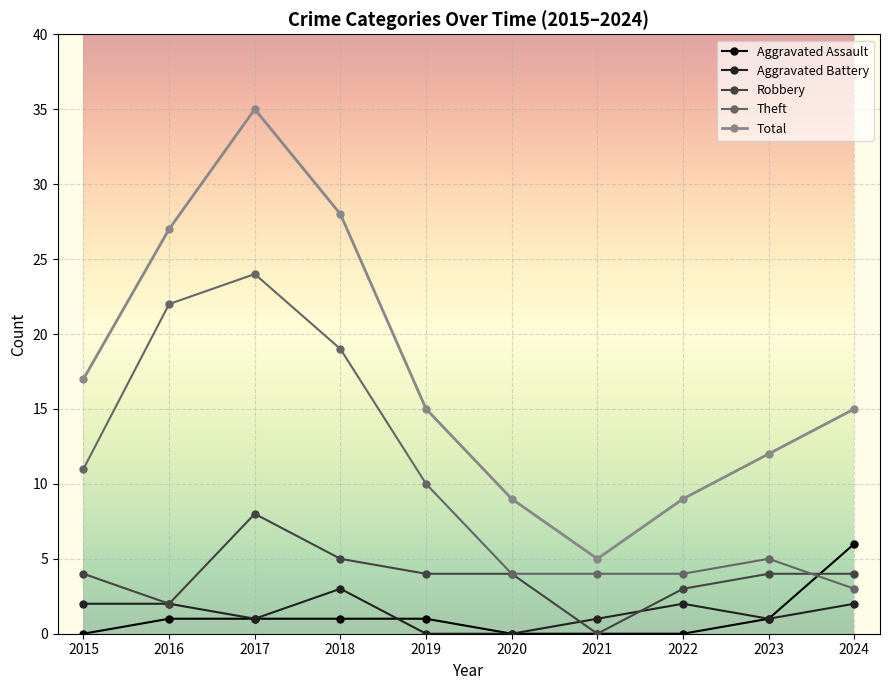

What are all the series names shown in the legend?

Aggravated Assault, Aggravated Battery, Robbery, Theft, Total